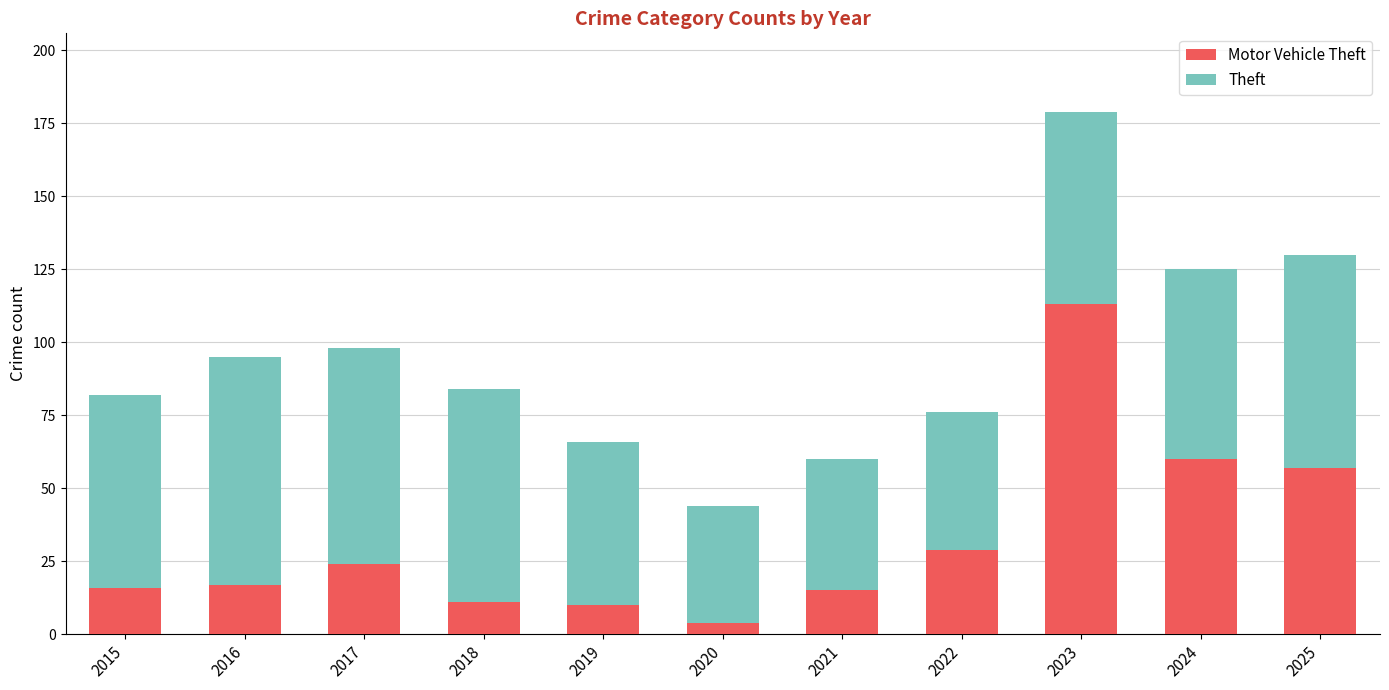

At which category is the sum across all series the highest?

2023